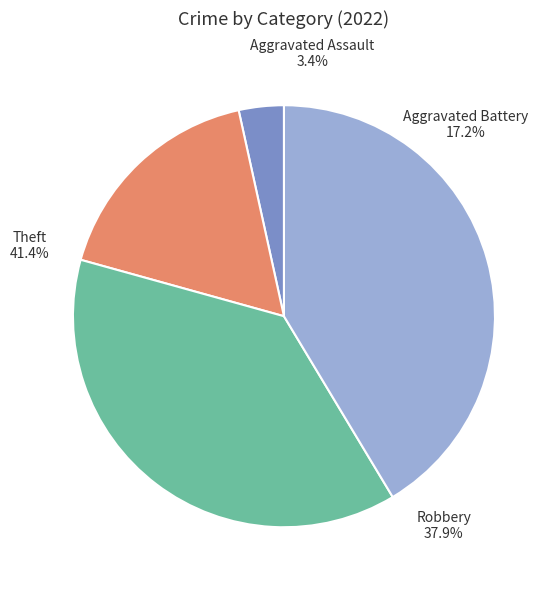

Does Motor Vehicle Theft account for over 50% of the chart?

No